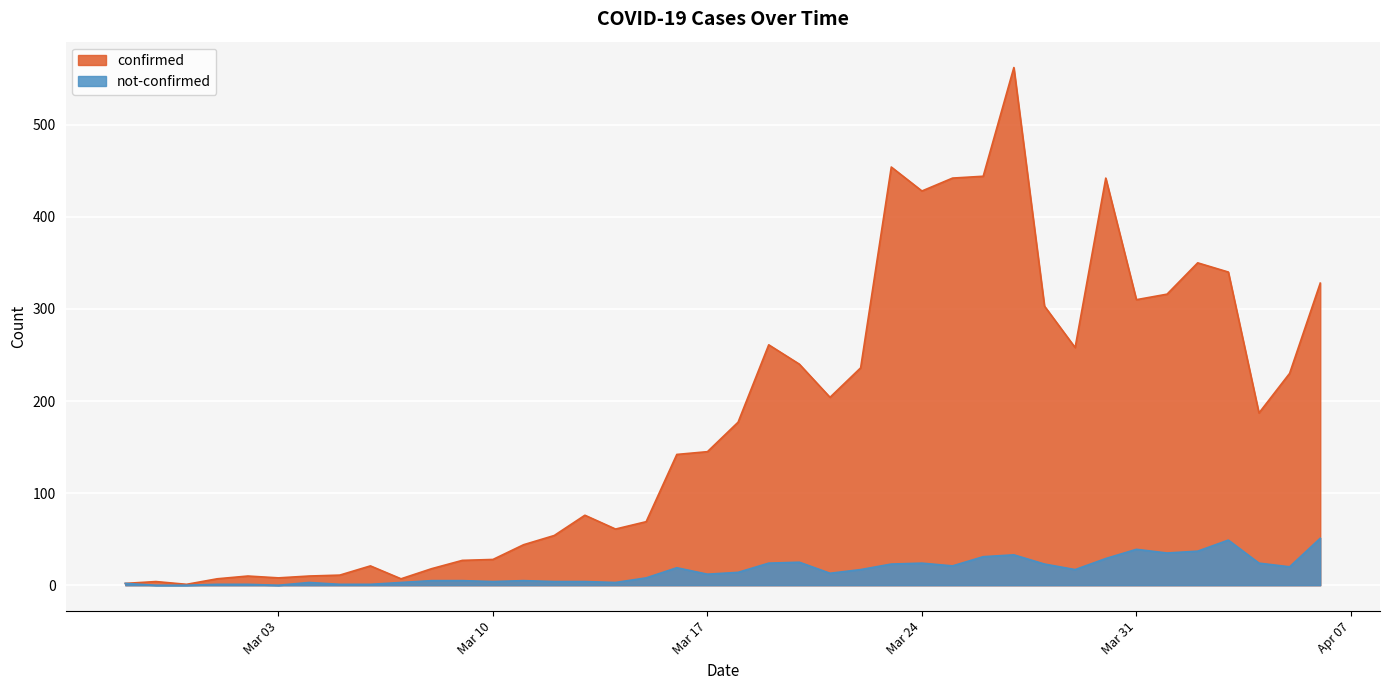

The value of confirmed at 2020-03-18 is 177. True or false?

True